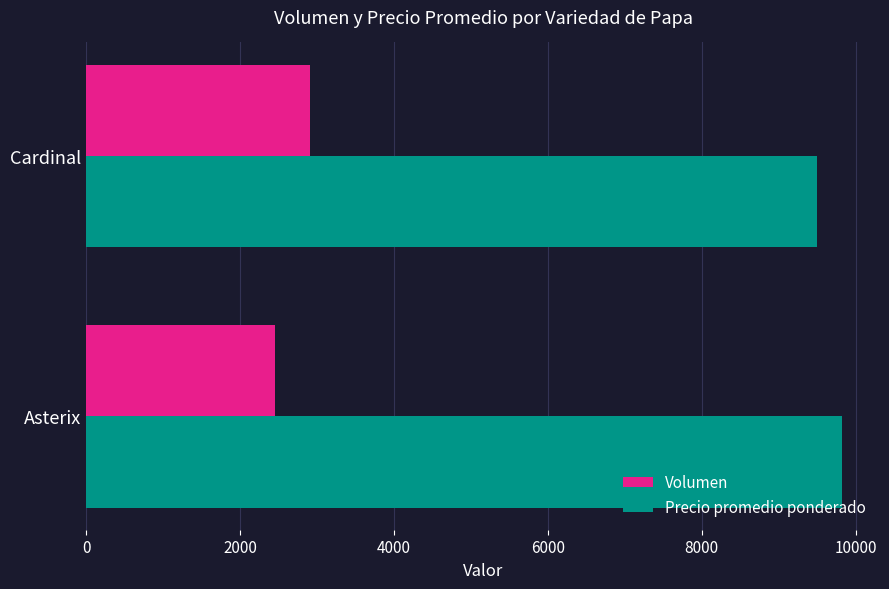

What value does the Precio promedio ponderado series have at Cardinal?

9493.1